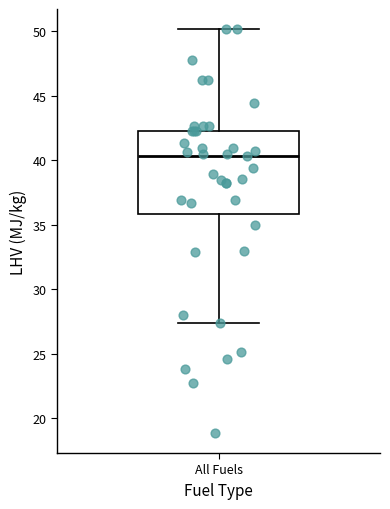

Read this box plot against the y-axis: the position of the median line, the range covered by the box, and the ends of both whiskers. The values are not printed on the chart, so give them approximately, as read against the axis.

median 40.5, box 36.0 to 42.5, whiskers 27.5 to 50.0